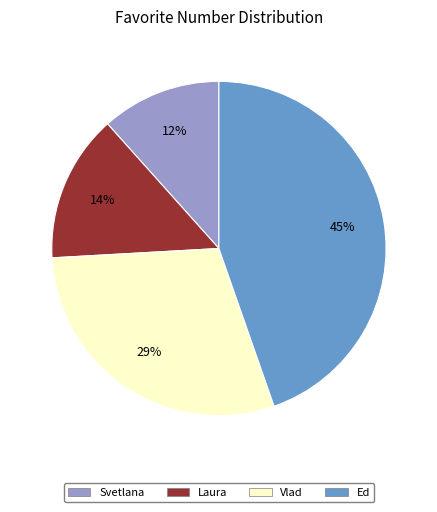

Is the sum of Laura and Vlad greater than half?

No